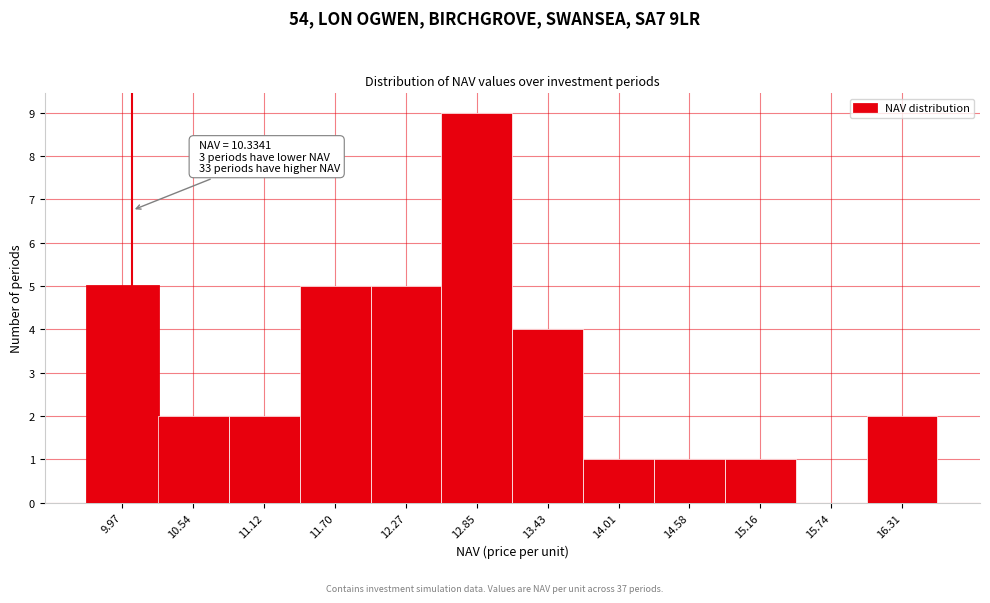

Reading left to right, list all the values displayed in this chart.

9.97=5	10.54=2	11.12=2	11.70=5	12.27=5	12.85=9	13.43=4	14.01=1	14.58=1	15.16=1	15.74=0	16.31=2